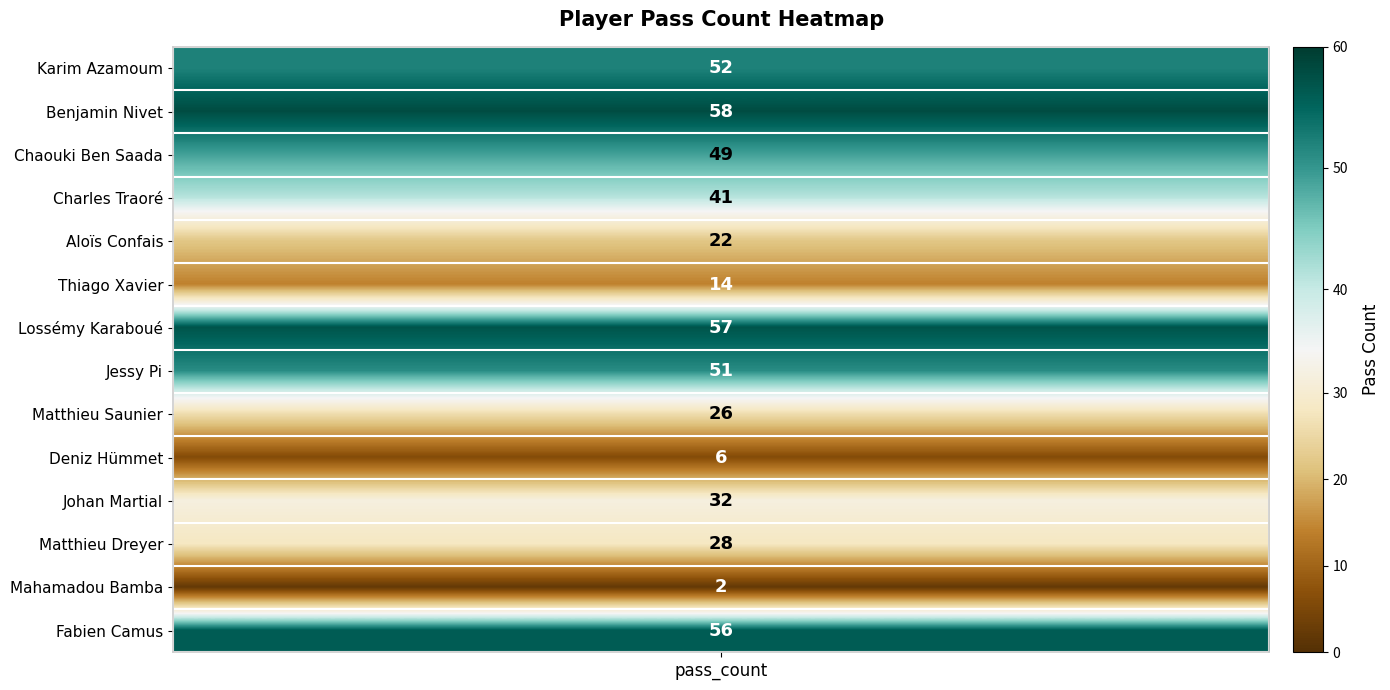

List the labels in order of value, largest first.

Benjamin Nivet, Lossémy Karaboué, Fabien Camus, Karim Azamoum, Jessy Pi, Chaouki Ben Saada, Charles Traoré, Johan Martial, Matthieu Dreyer, Matthieu Saunier, Aloïs Confais, Thiago Xavier, Deniz Hümmet, Mahamadou Bamba